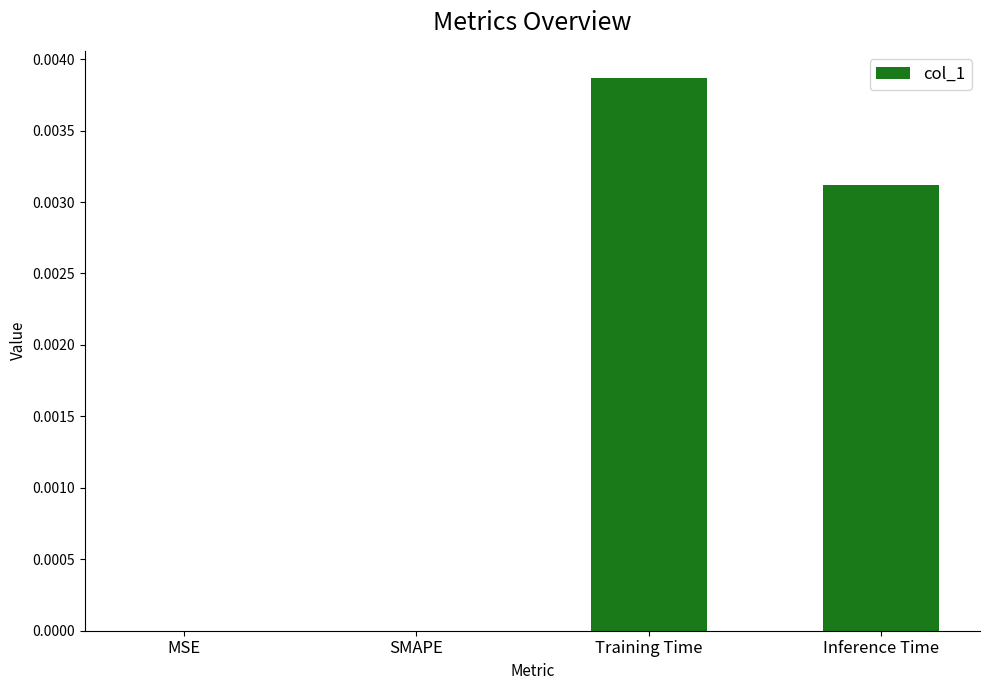

At which category does the chart reach its peak across all series?

Training Time